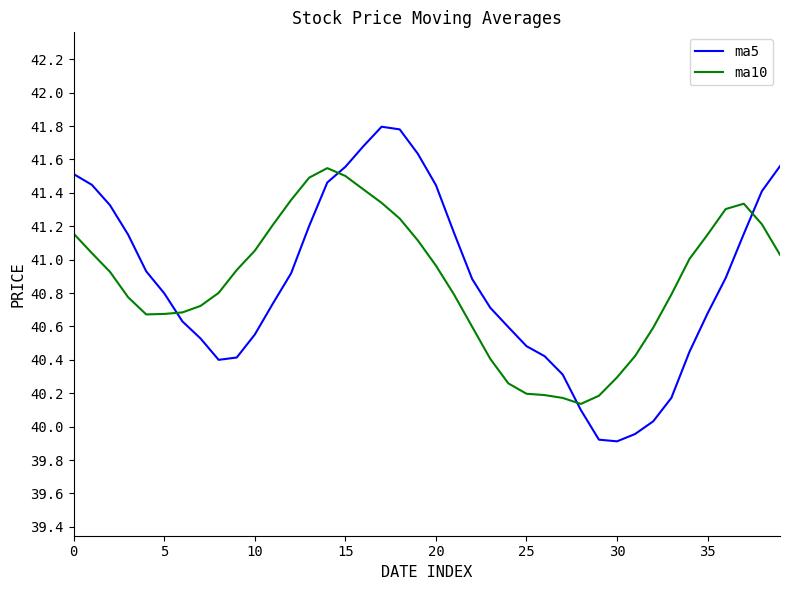

What is the difference between the maximum and minimum values in the ma5 series?

1.9